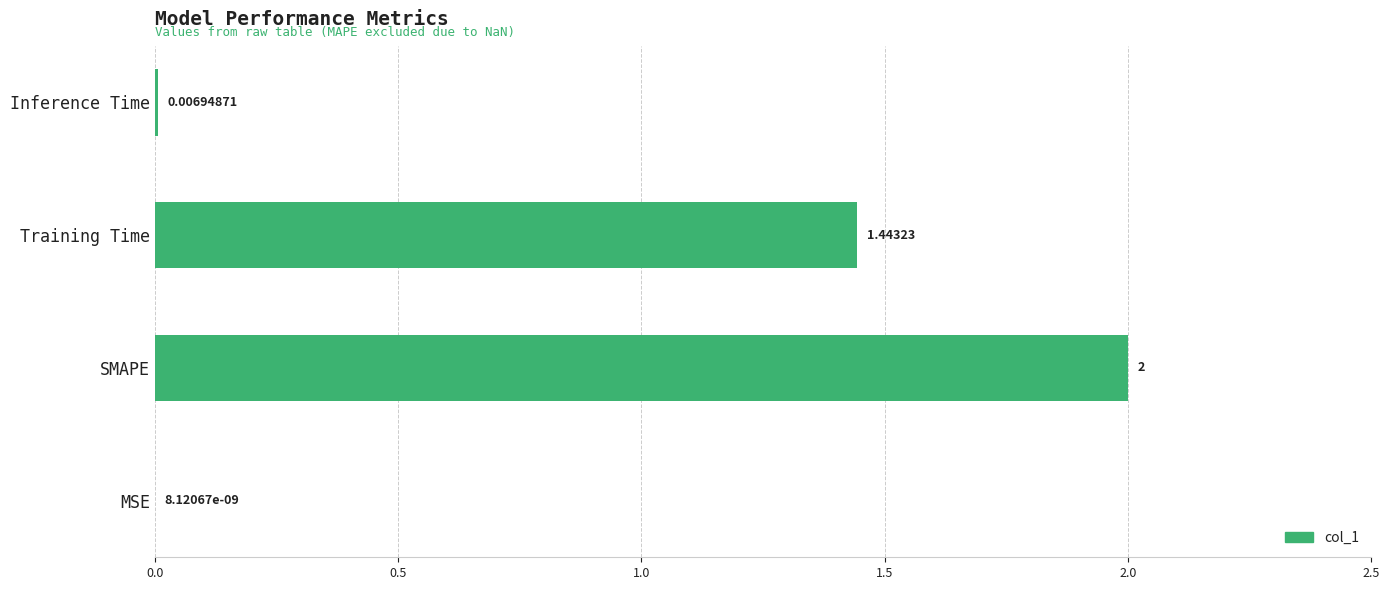

What is the sum of the values at SMAPE and MSE?

2.0